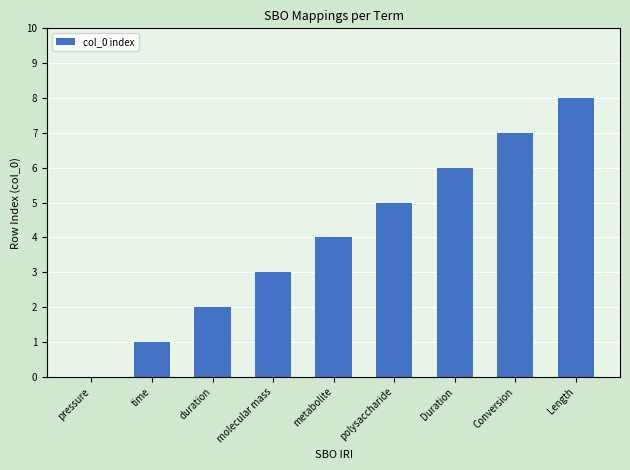

What is the maximum value shown in the chart?

8